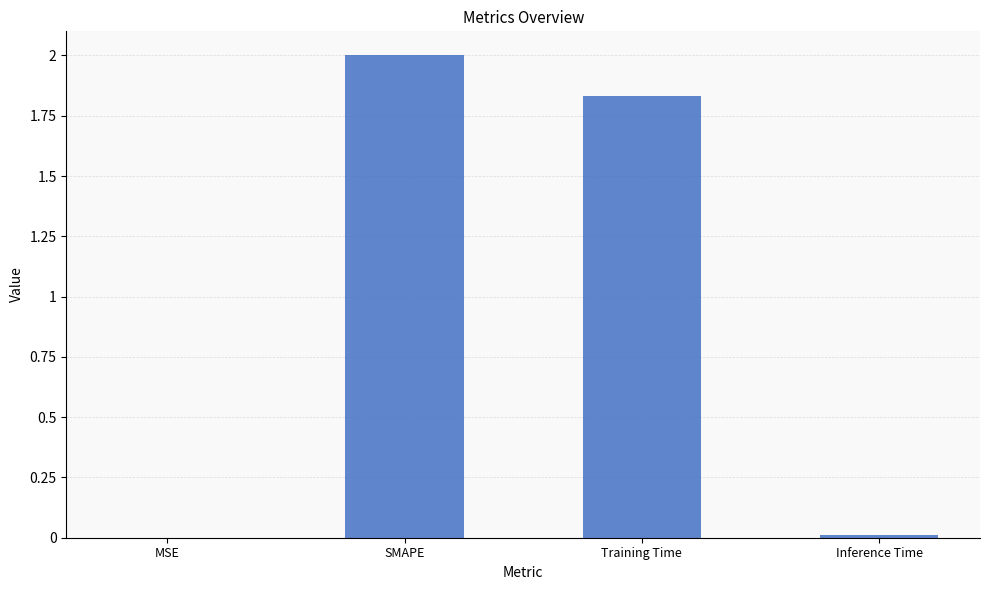

What is the sum of the values at Training Time and SMAPE?

3.8